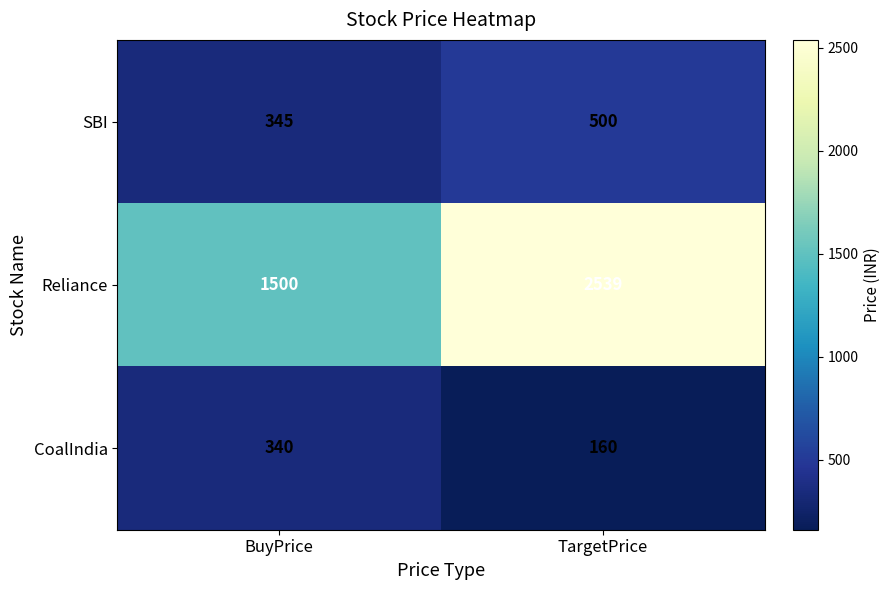

At which label is Reliance closest to 2019?

BuyPrice